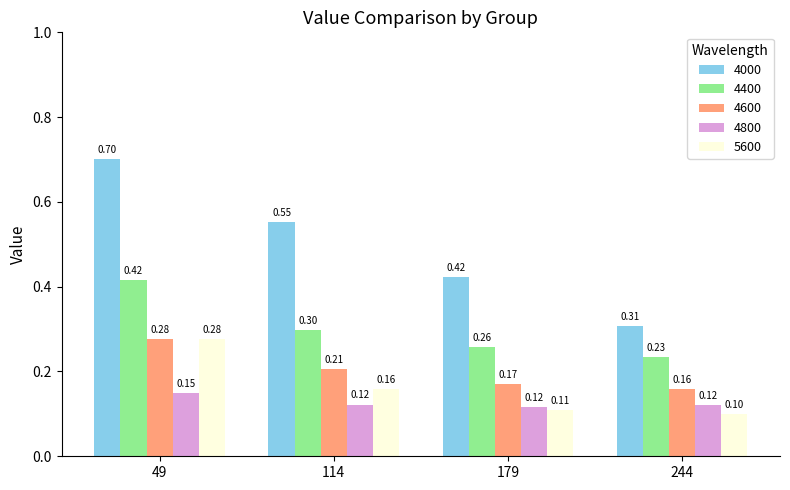

Which series has the largest total across all categories?

4000